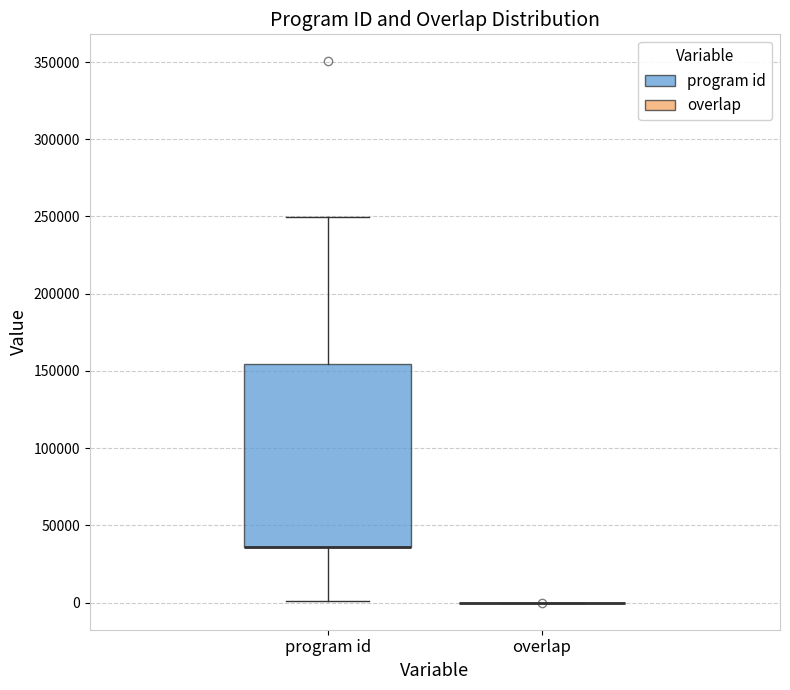

Reading left to right, read every box against the y-axis: the position of its median line, the range the box covers, and the ends of its whiskers. The values are not printed on the chart, so give them approximately, as read against the axis.

program id: median 35000 (drawn on the box's lower edge), box 35000 to 155000, whiskers 0 to 250000
overlap: box collapsed to a line at 0, whiskers 0 to 0